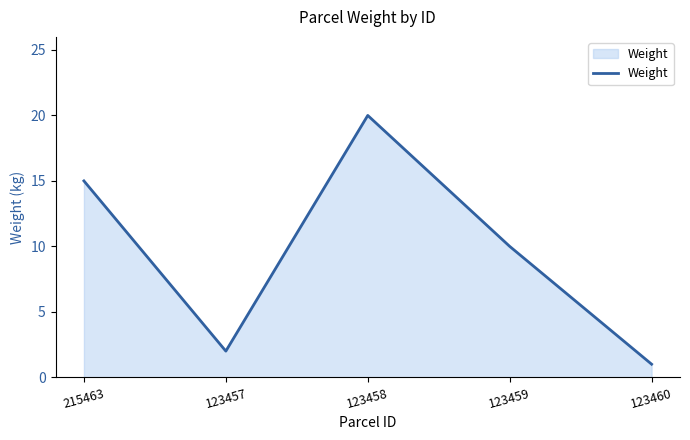

Reading left to right, what are all the values shown in this chart?

15	2	20	10	1